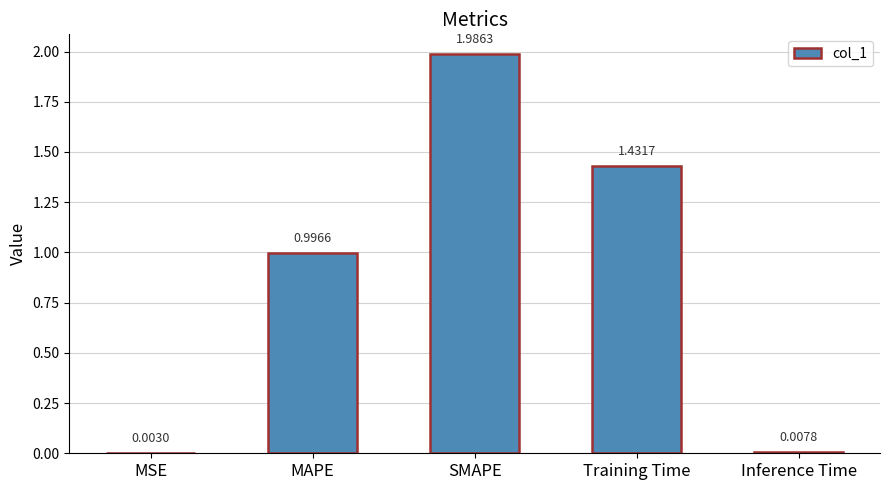

What is the sum of all values?

4.4